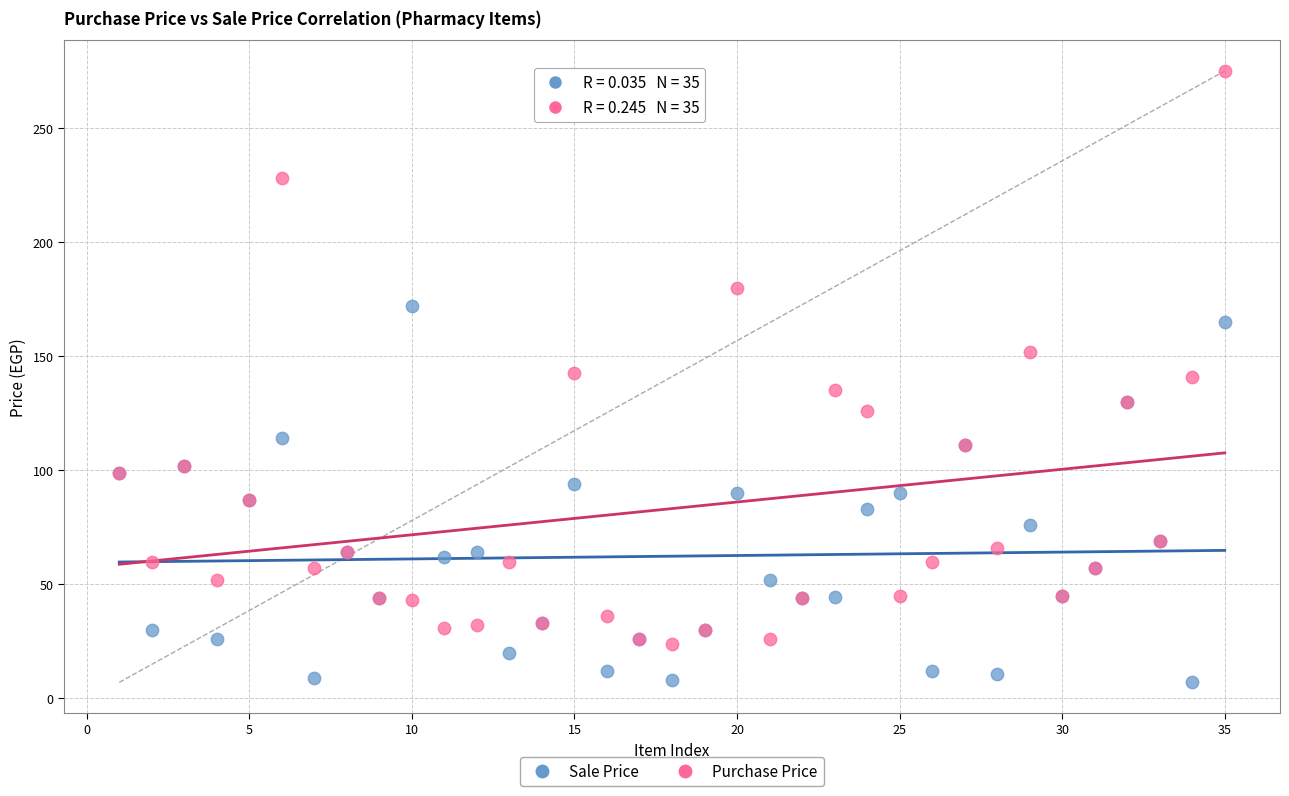

Which series reaches the minimum Y coordinate?

Sale Price